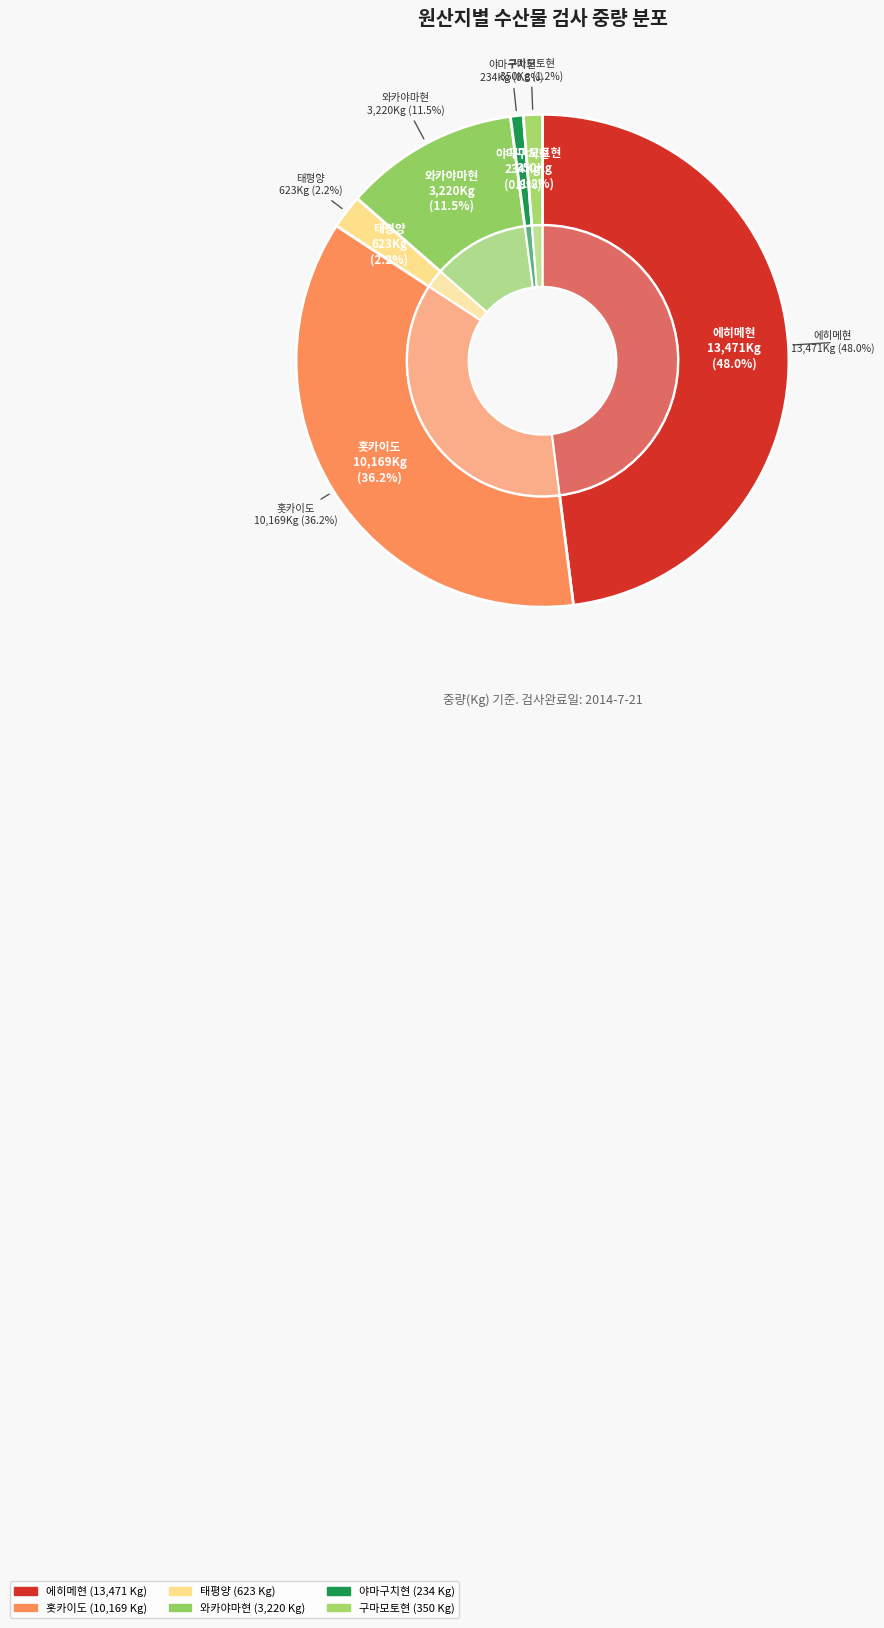

True or false: 에히메현 accounts for 48% of the total.

True